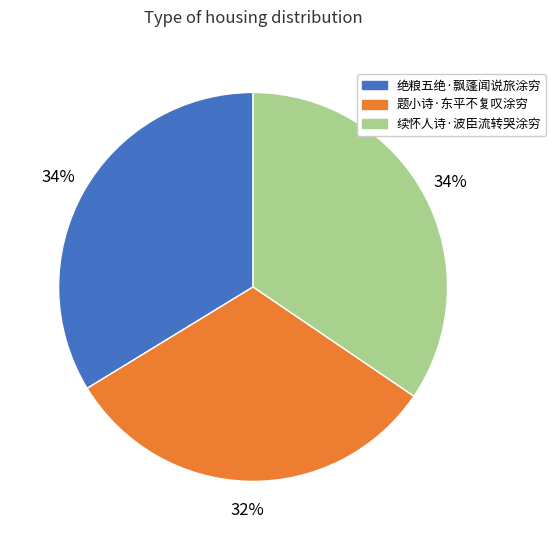

Does 续怀人诗·波臣流转哭涂穷 account for over 50% of the chart?

No